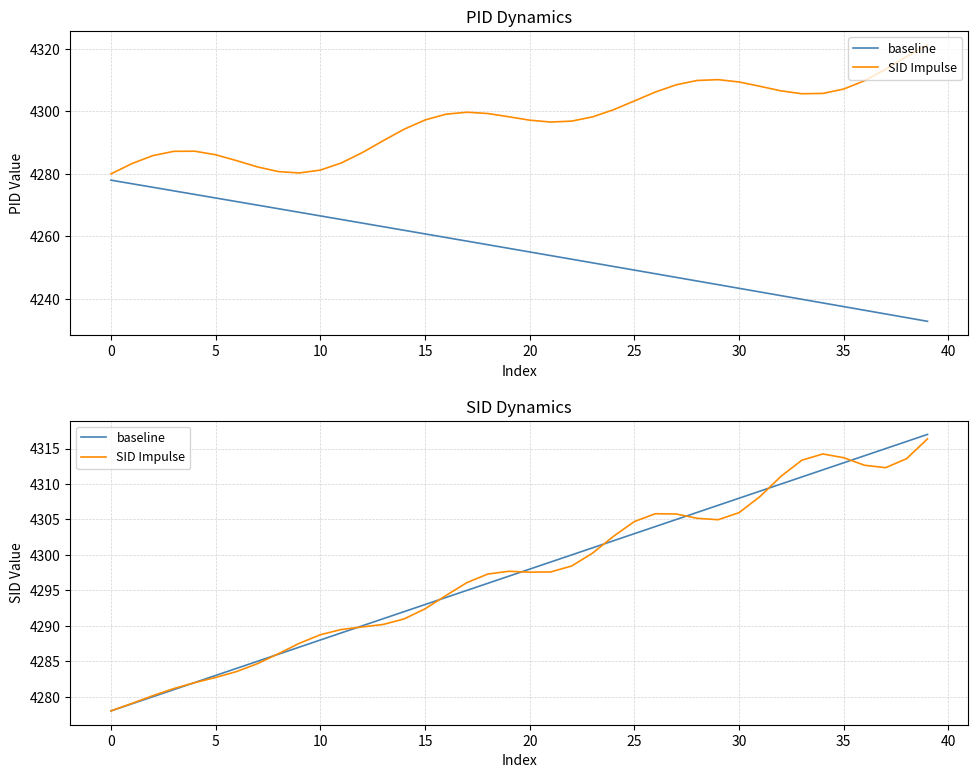

Rank the series by their maximum value, from highest to lowest.

baseline, SID Impulse